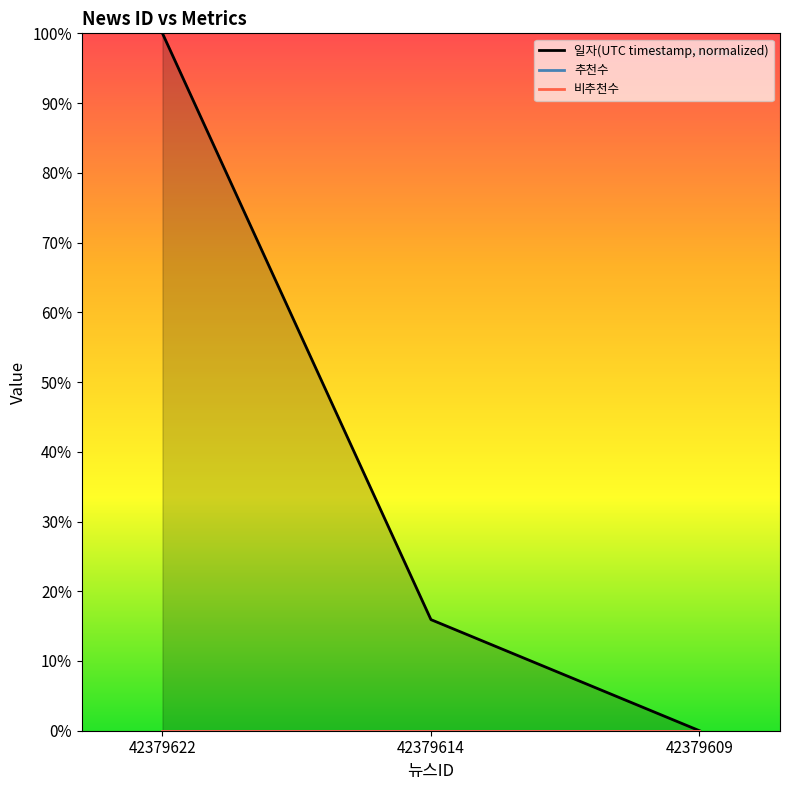

At which label is 비추천수 closest to 0?

42379622